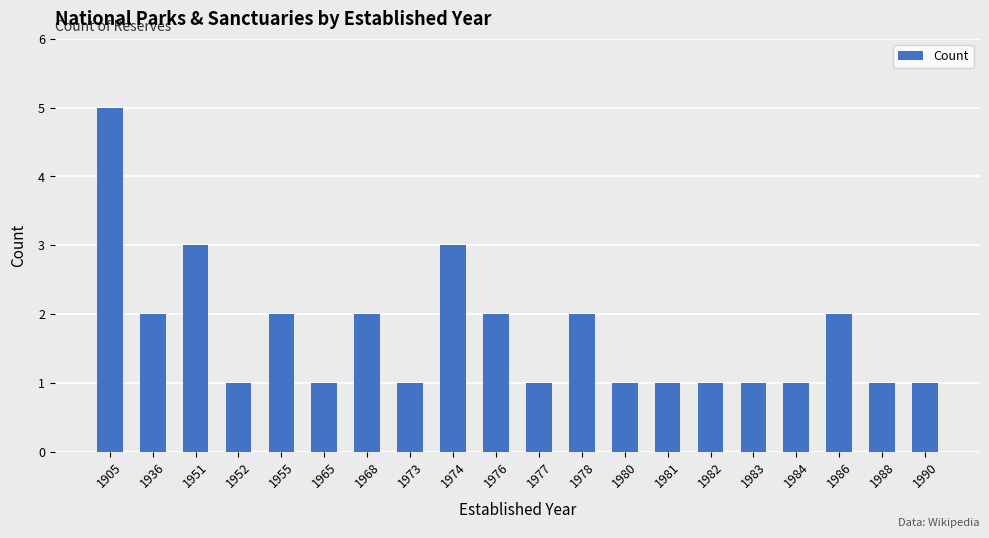

Count the values in the range 1 to 2.

17